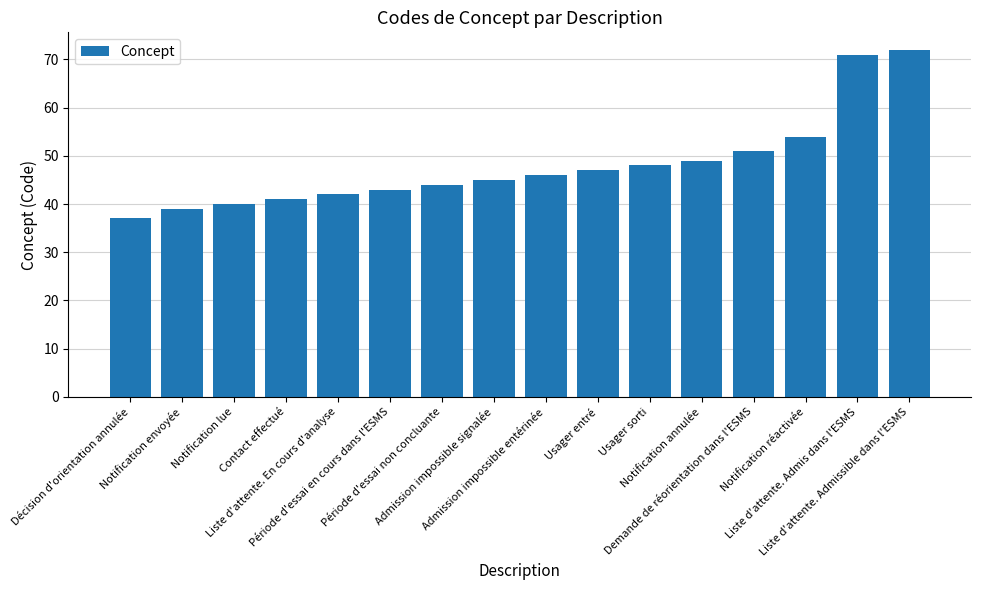

At which category does the chart reach its minimum across all series?

Décision d'orientation annulée